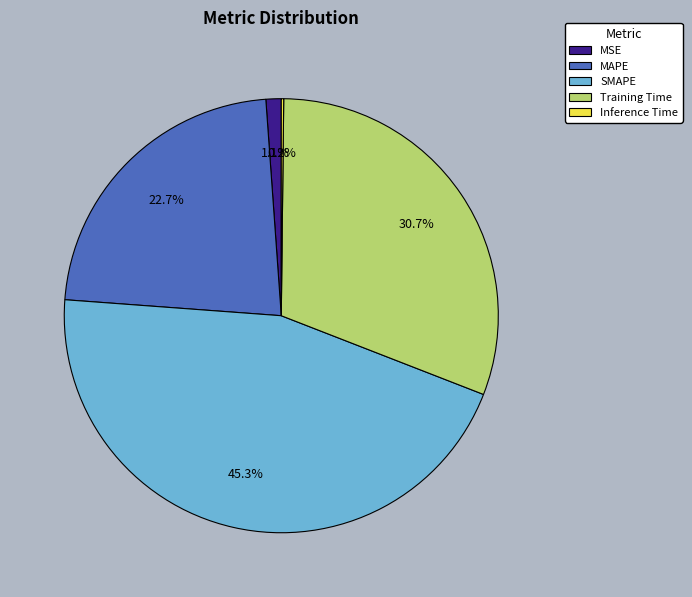

What percentage is NOT represented by SMAPE?

54.7%